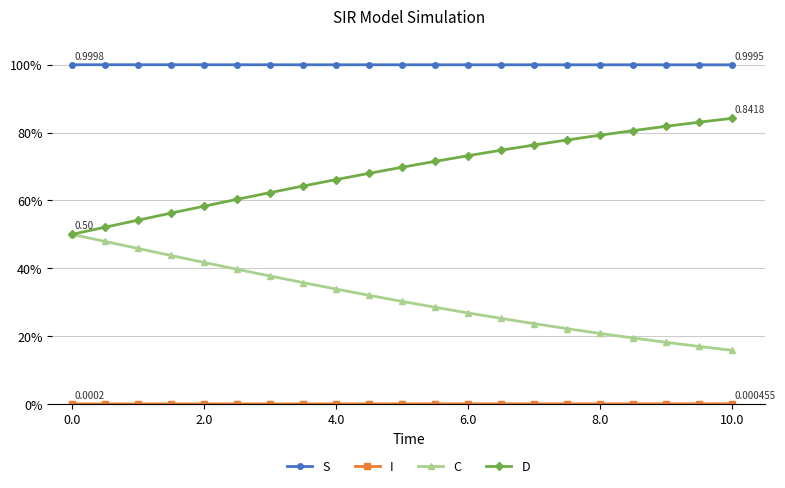

Does the chart have visible grid lines?

Yes